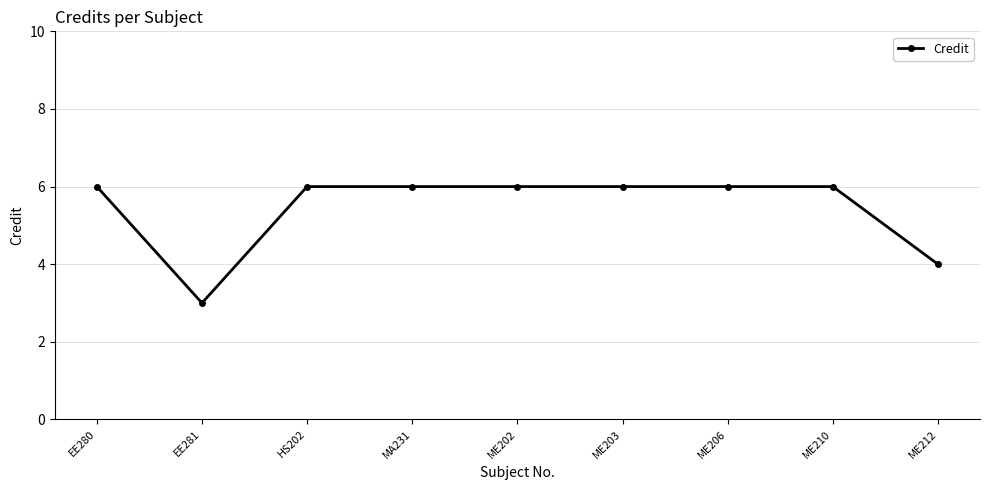

Approximately how many times larger is the value at ME210 compared to ME202?

1.0